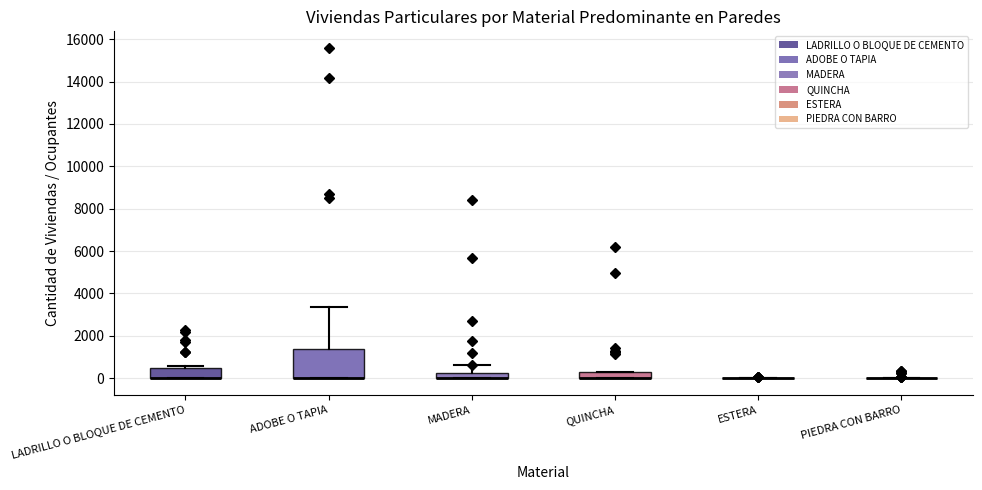

Comparing the boxes themselves (not the whiskers), which one is the tallest?

ADOBE O TAPIA